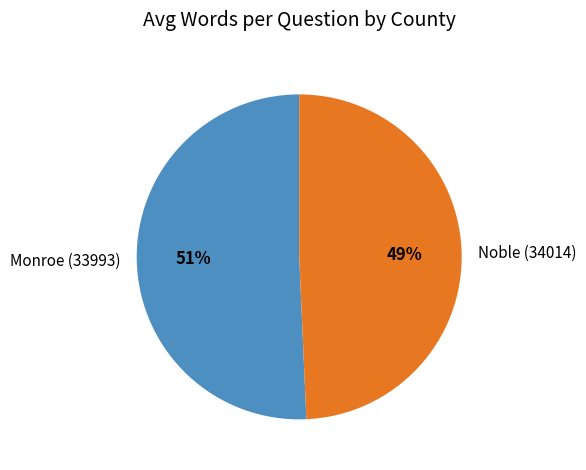

To the nearest percent, what portion does Monroe (33993) represent?

51%